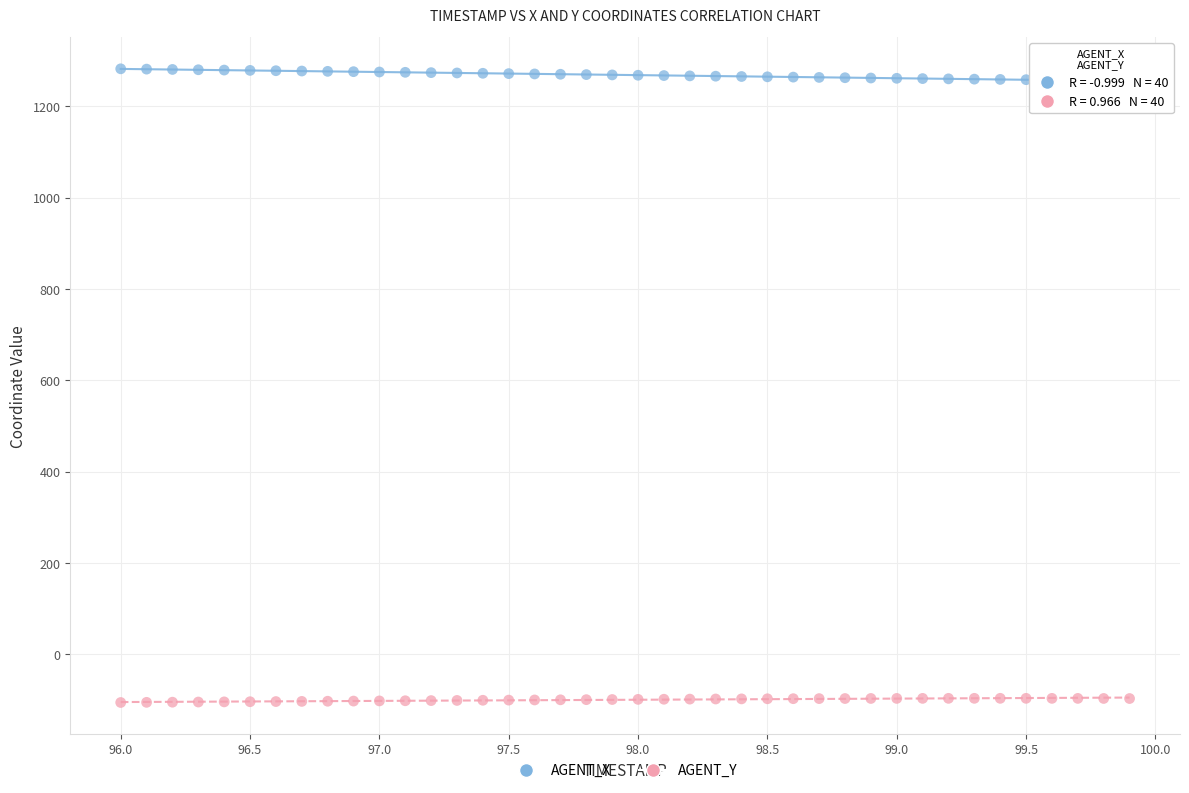

What is the X range (max minus min) for the scatter plot?

3.9